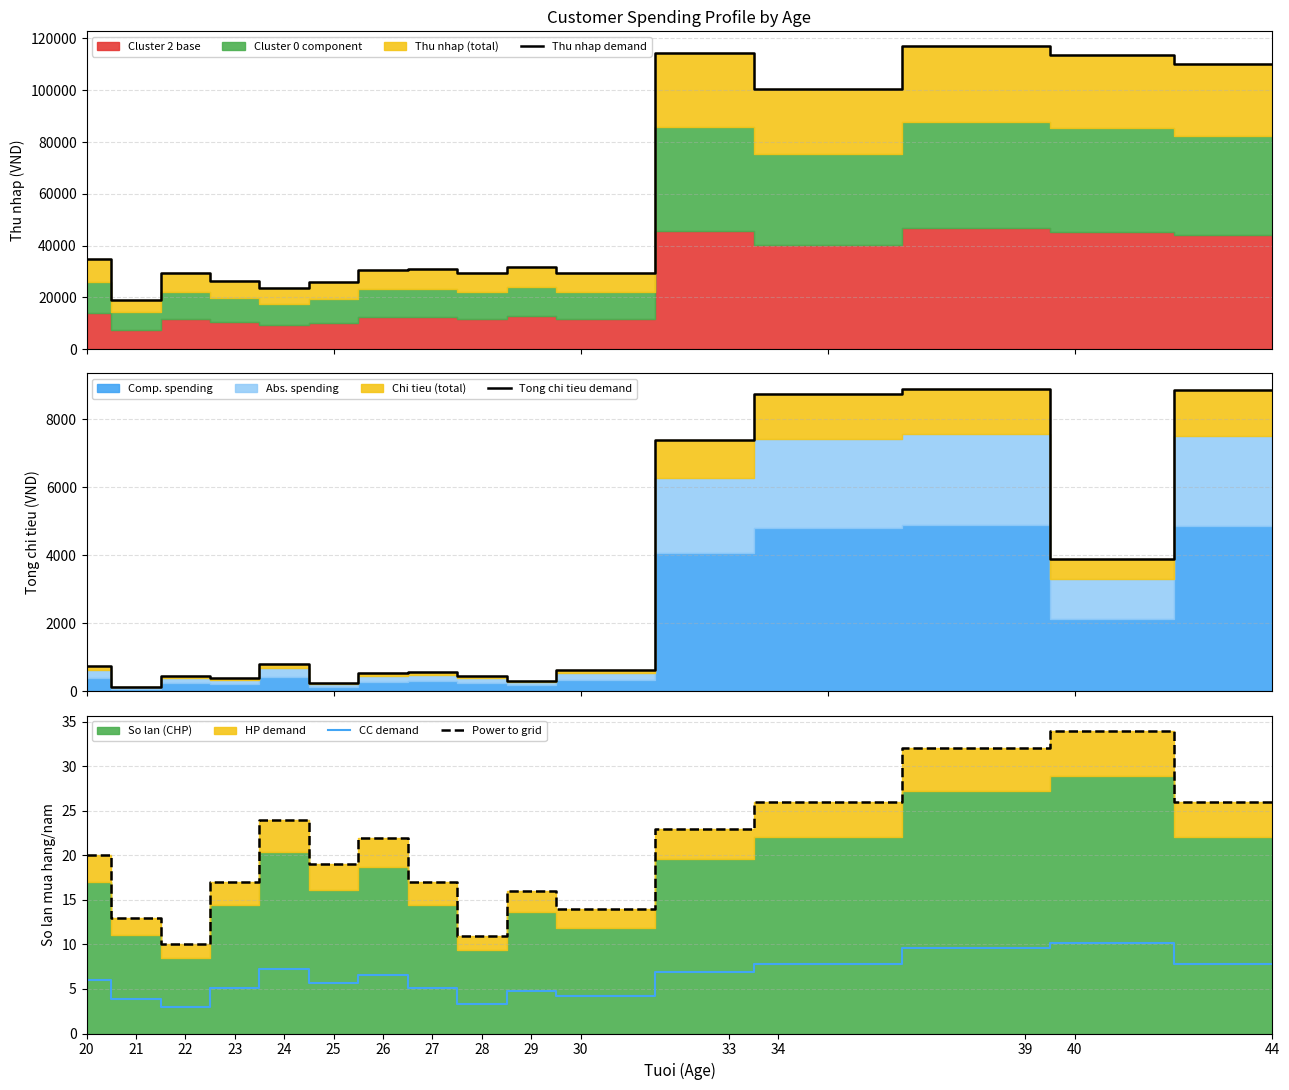

What is the total value across all series at 23?

26947.1